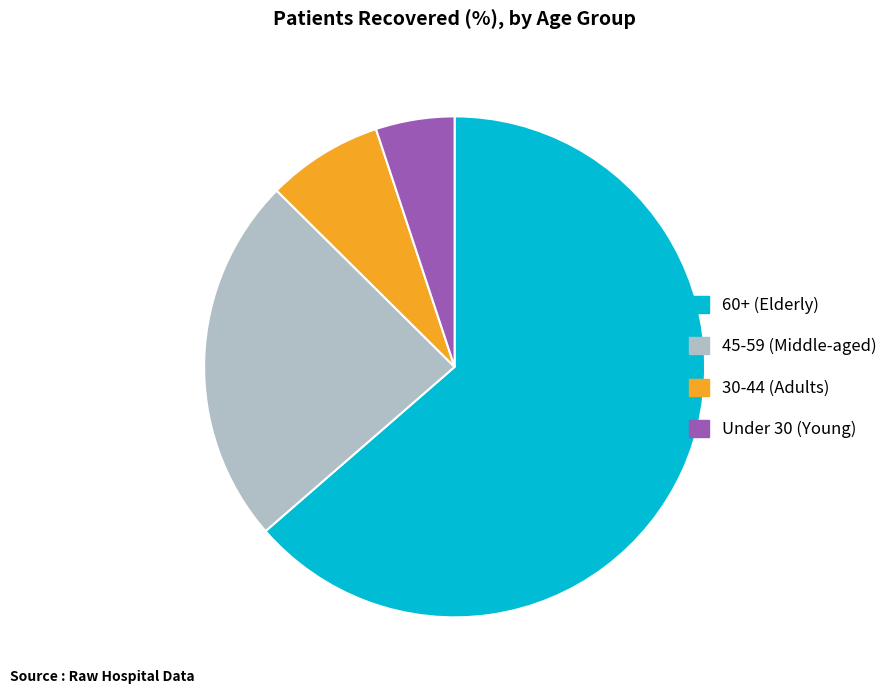

Does any single category account for the majority?

Yes